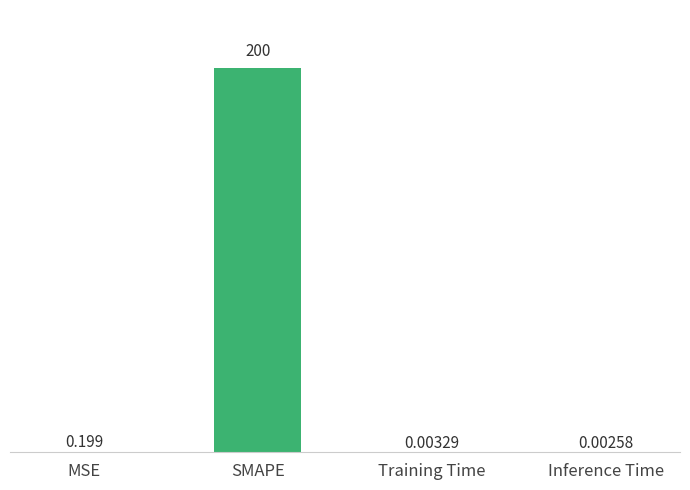

Which category has the highest value across all series?

SMAPE